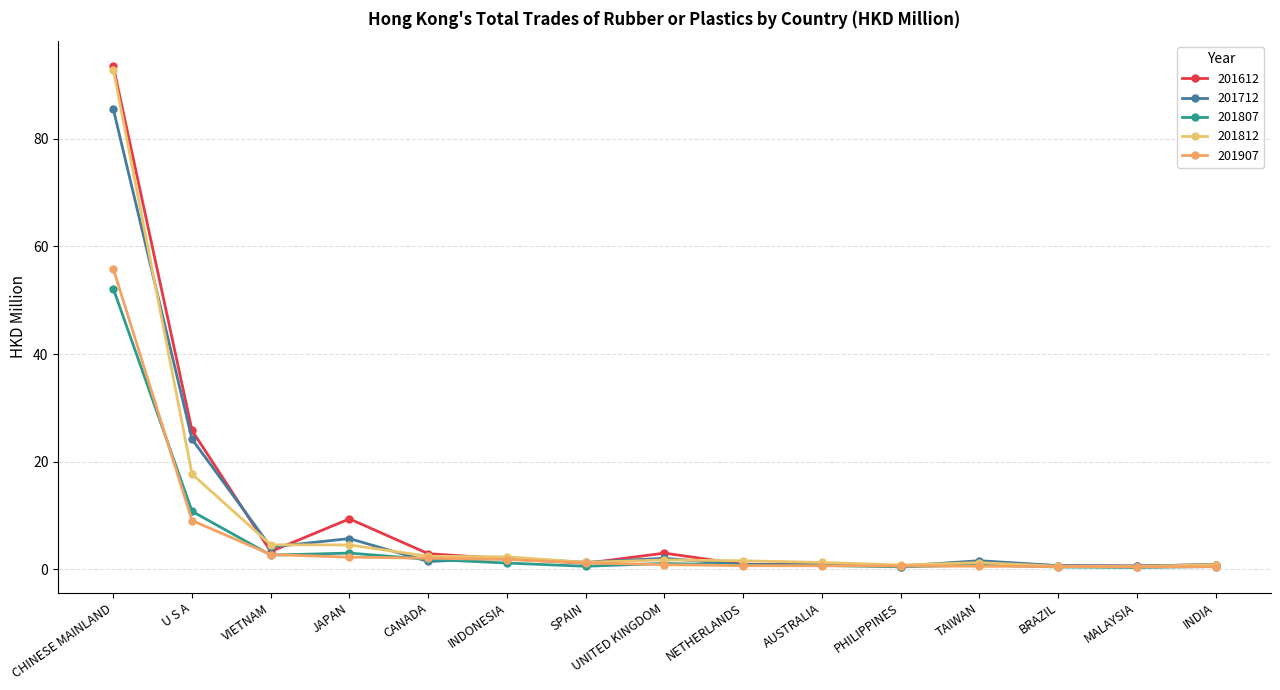

The 201907 series shows 0.6 at TAIWAN. True or false?

True